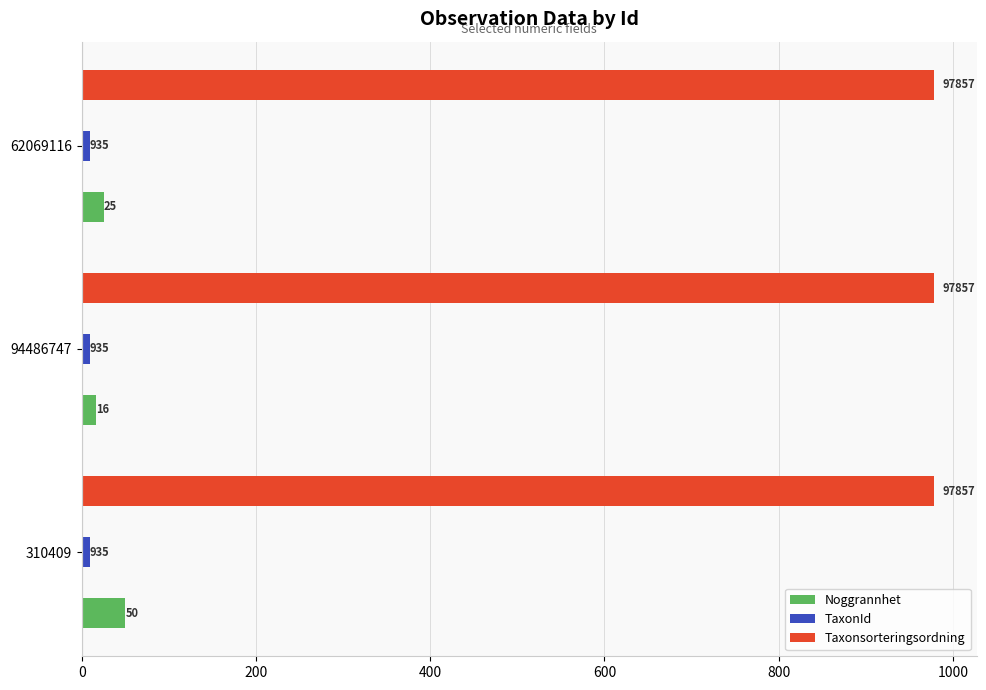

How many groups of bars are there?

3